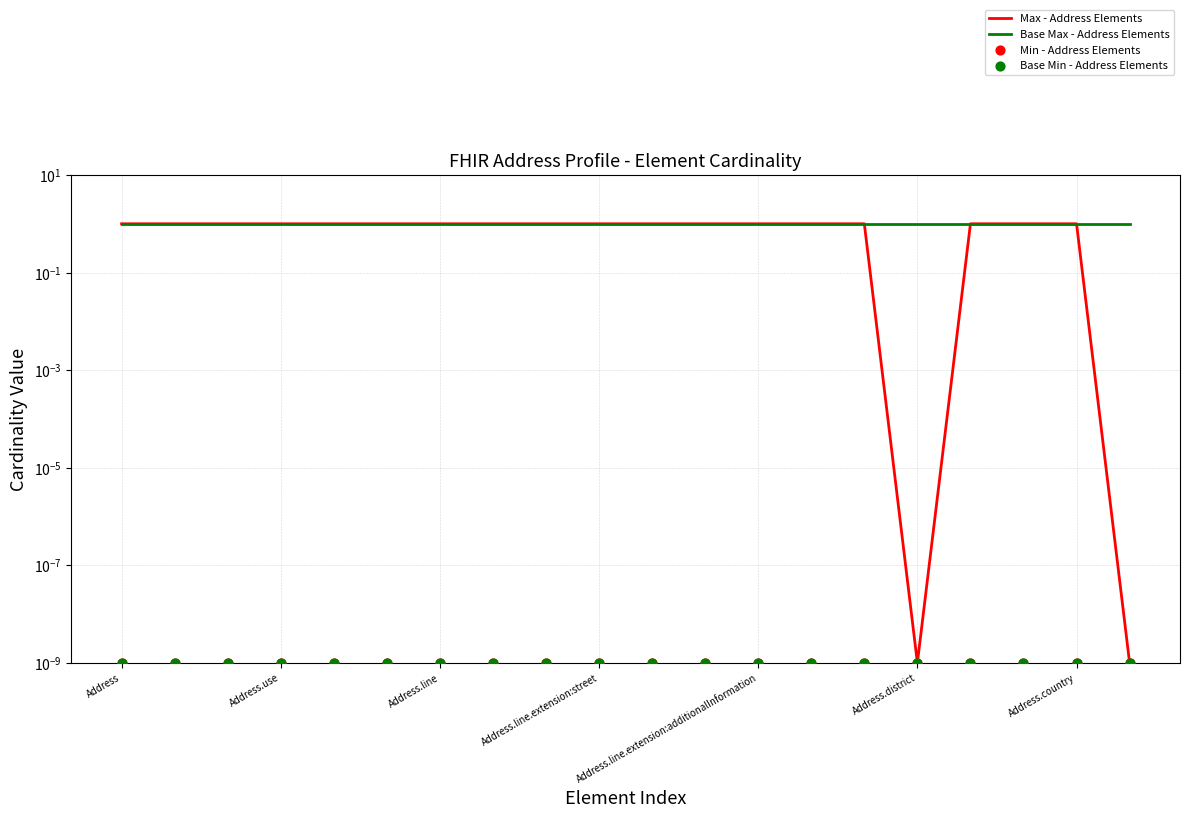

What is the total value across all series at Address.use?

2.0